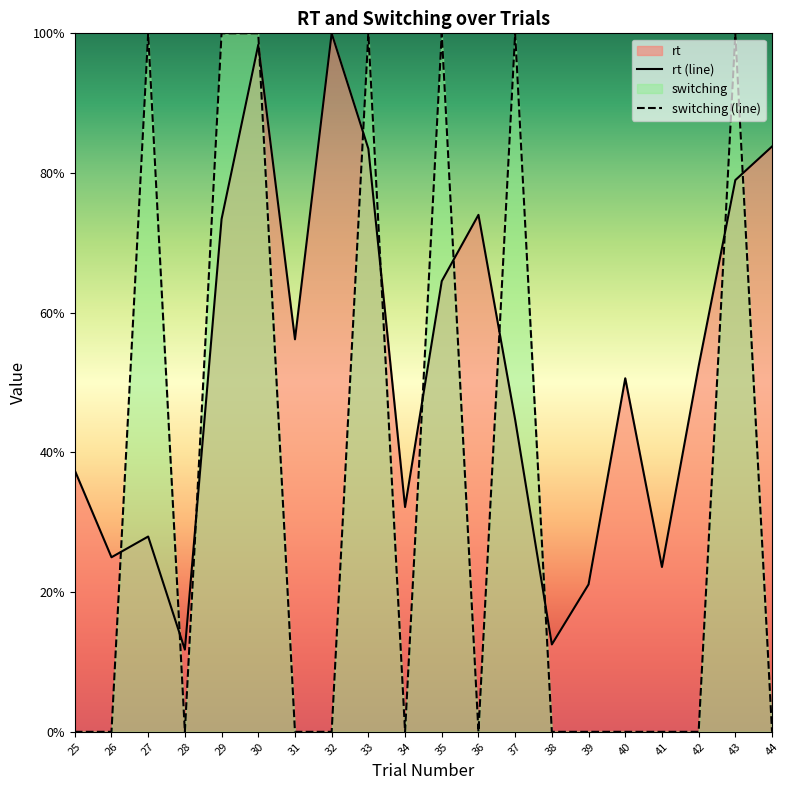

Which category has the lowest value across all series?

25